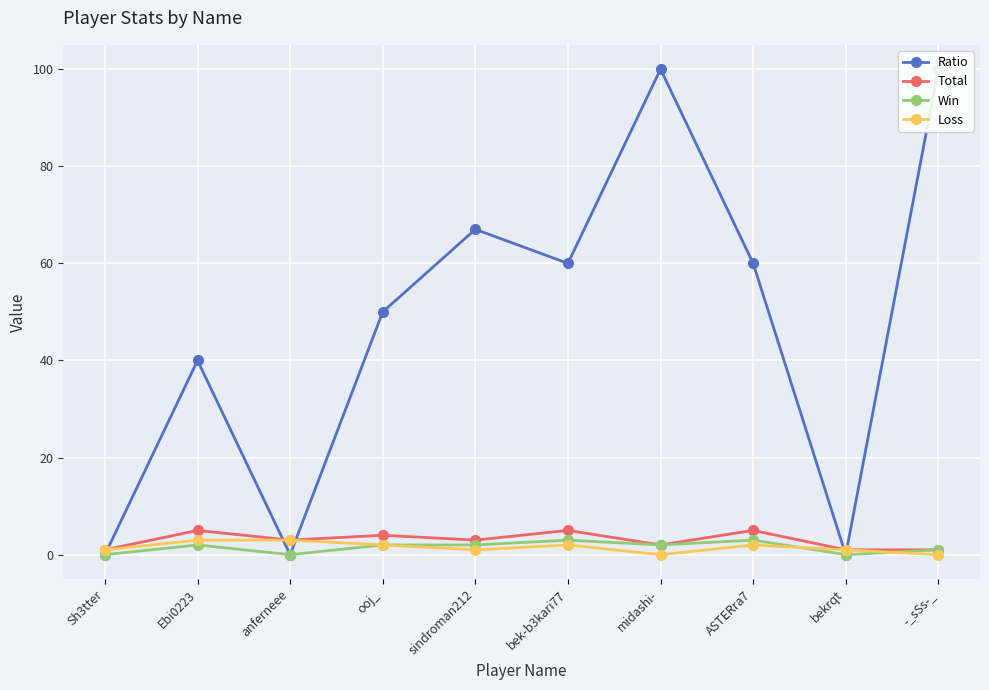

Which label corresponds to the smallest value in the chart?

Sh3tter